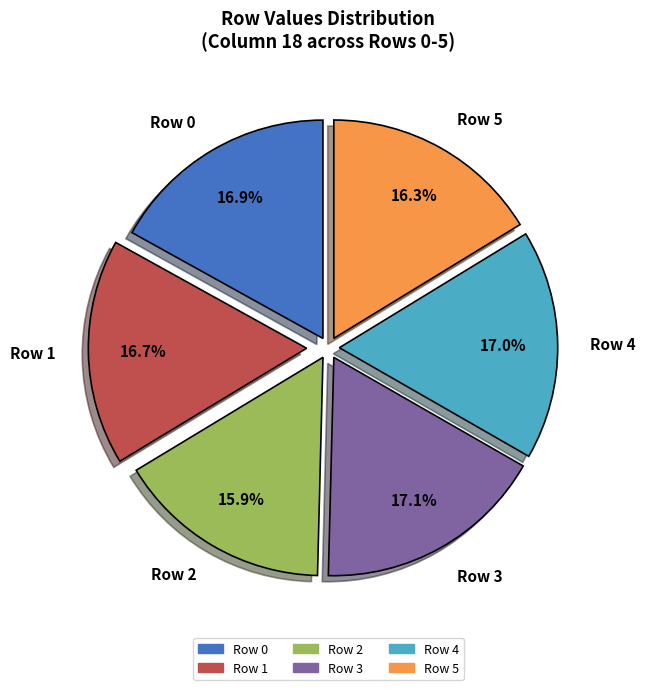

To the nearest percent, what percentage of the pie is Row 3?

17%